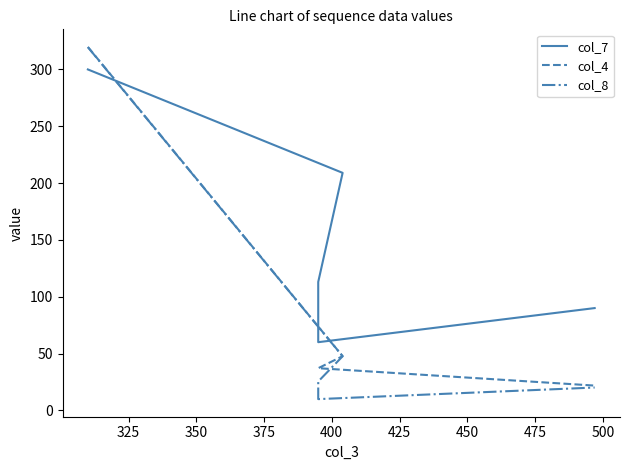

Does the chart display data point markers on the line(s)?

No